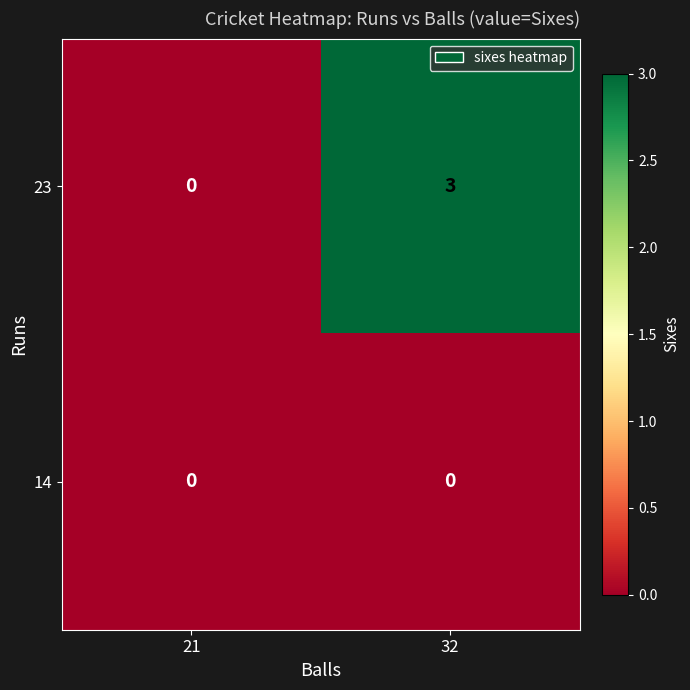

The value of 23 at 32 is 2. True or false?

False